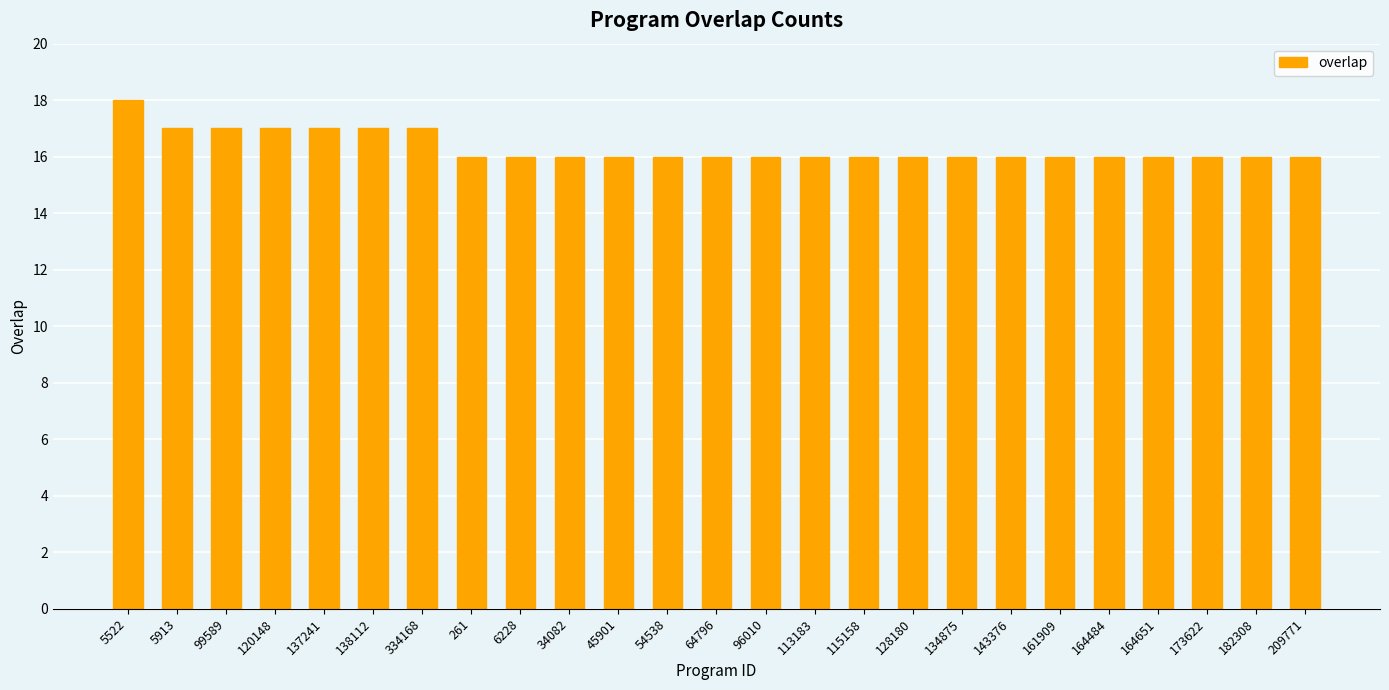

What is the sum of the values at 120148 and 134875?

33